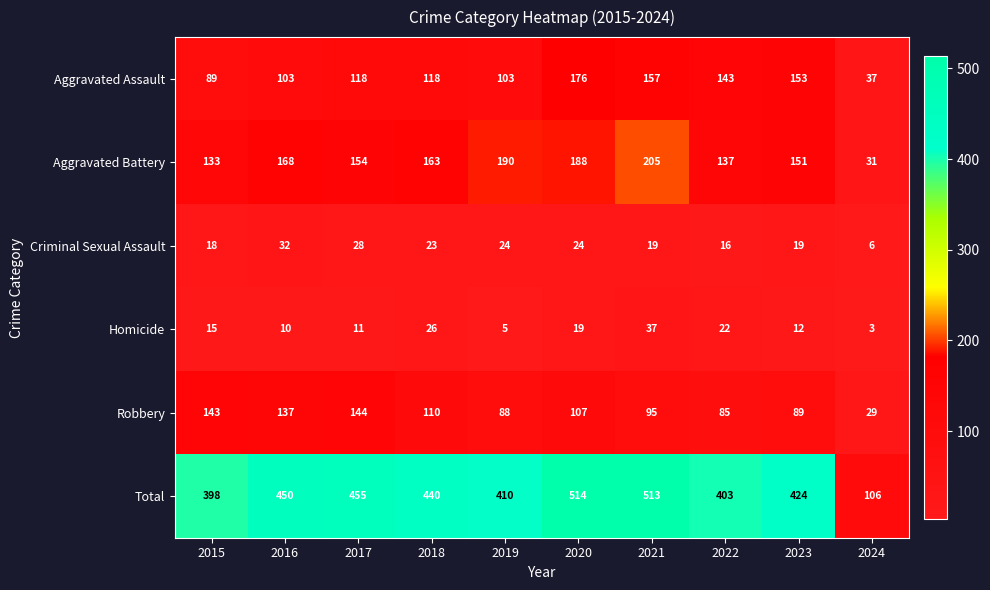

What is the difference between the maximum and minimum values in the Criminal Sexual Assault series?

26